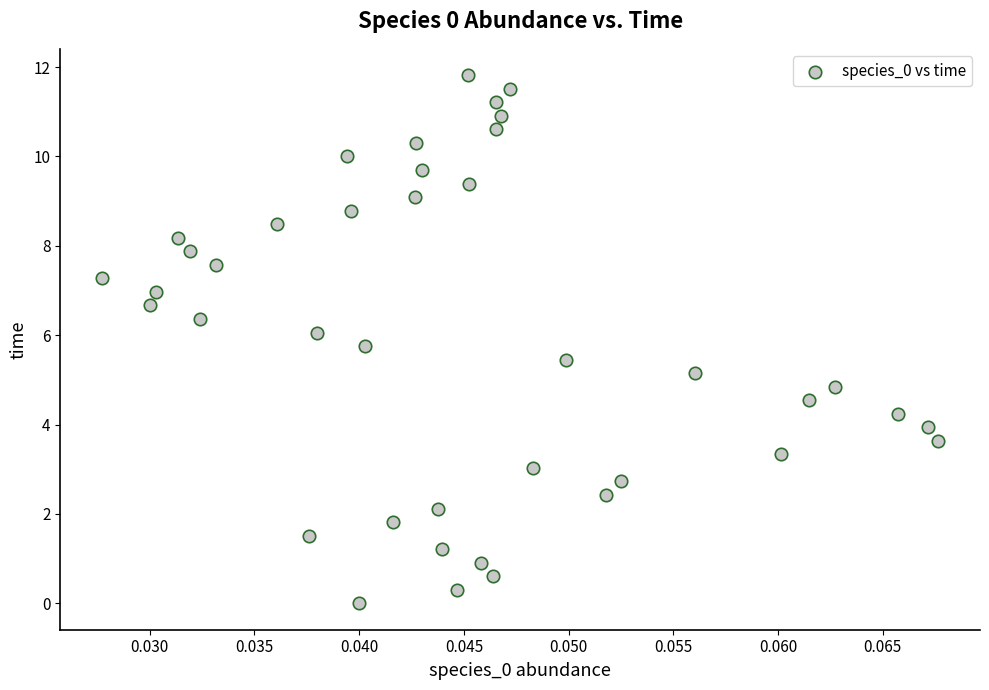

What is the range of Y values (max minus min)?

11.8